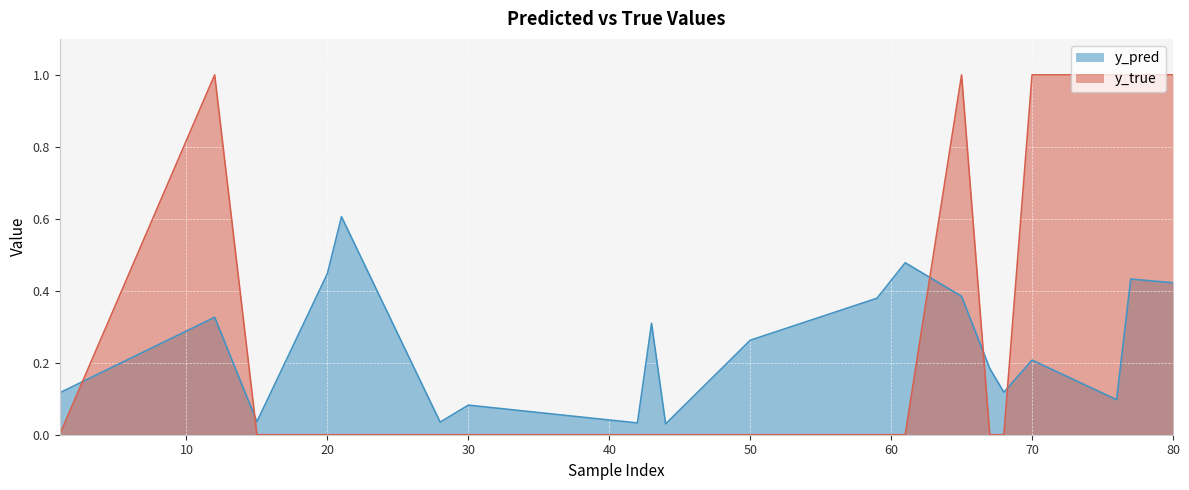

Rank the series at 28 from lowest to highest value.

y_true, y_pred